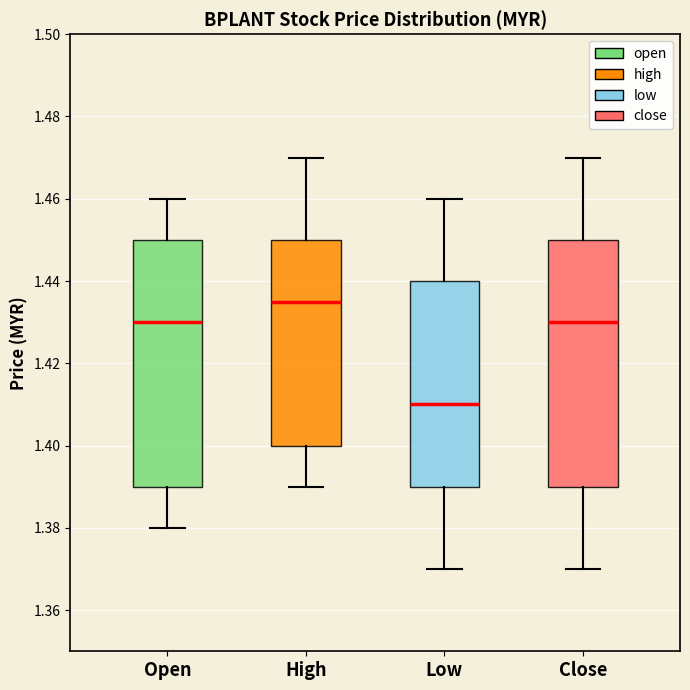

Which box has the lowest median line?

Low